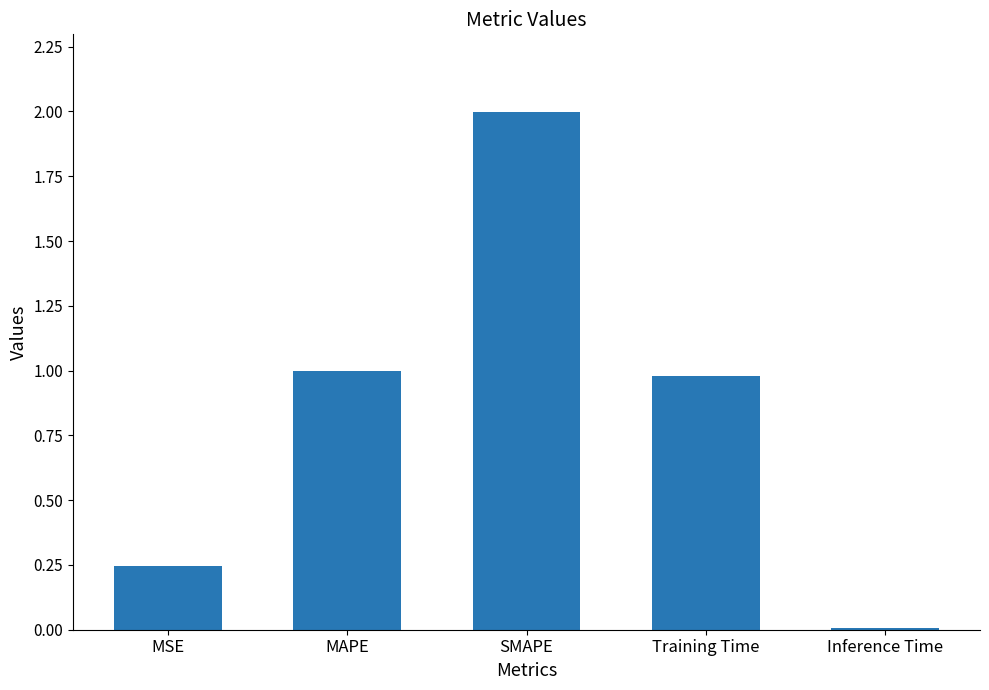

Read the value at SMAPE.

2.0